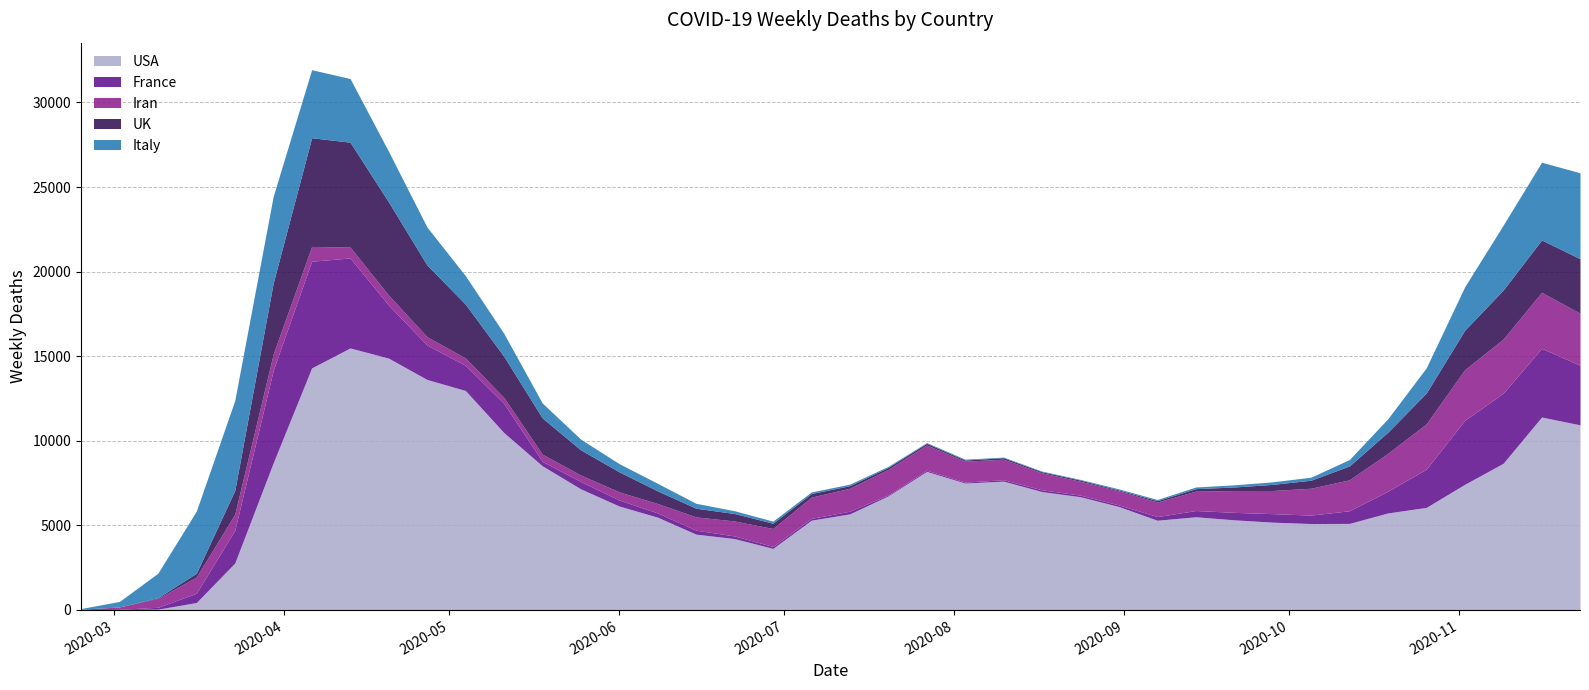

What is the label of the 23rd point from the left?

2020-07-27